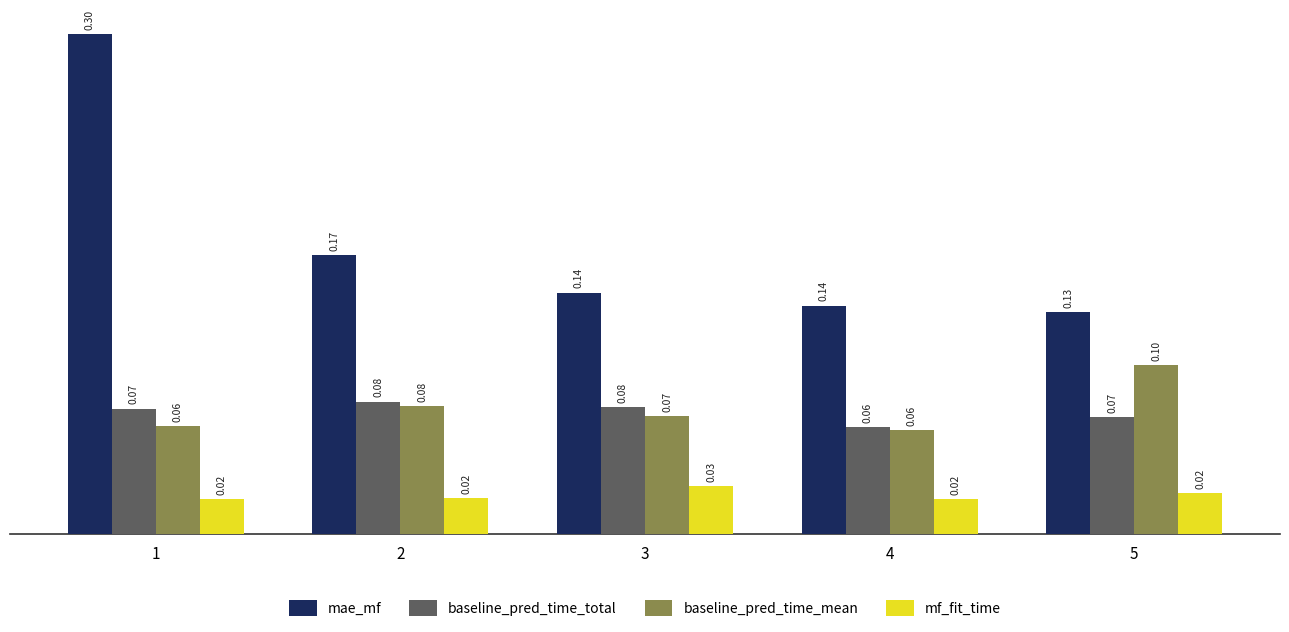

Which series changed the most between 3 and 5?

baseline_pred_time_mean